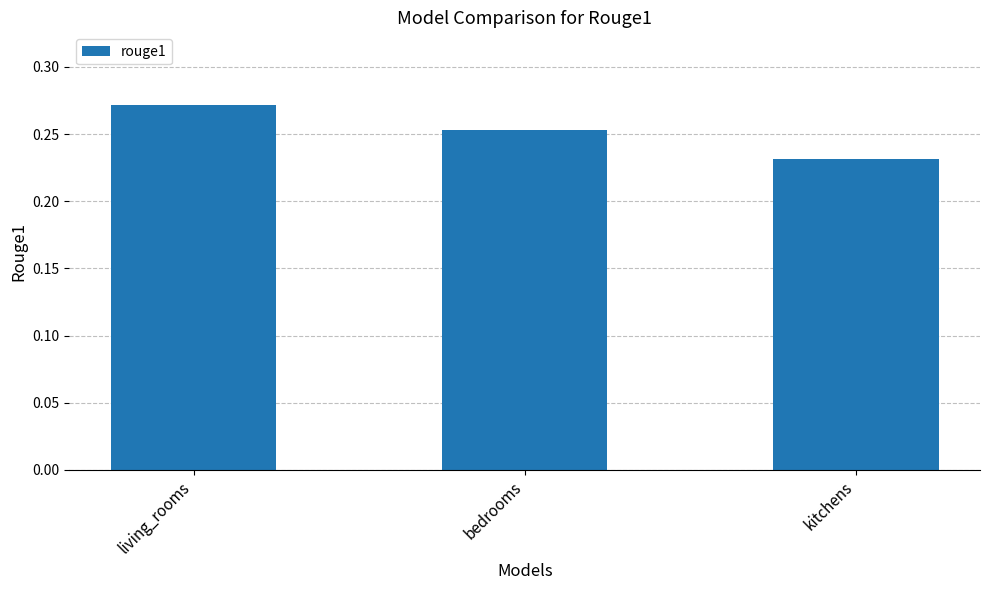

Rank the categories by value from highest to lowest.

living_rooms, bedrooms, kitchens